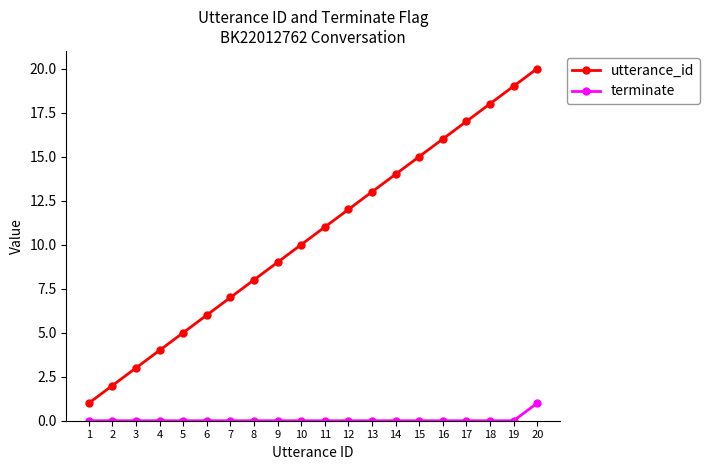

At which category is the sum across all series the highest?

20